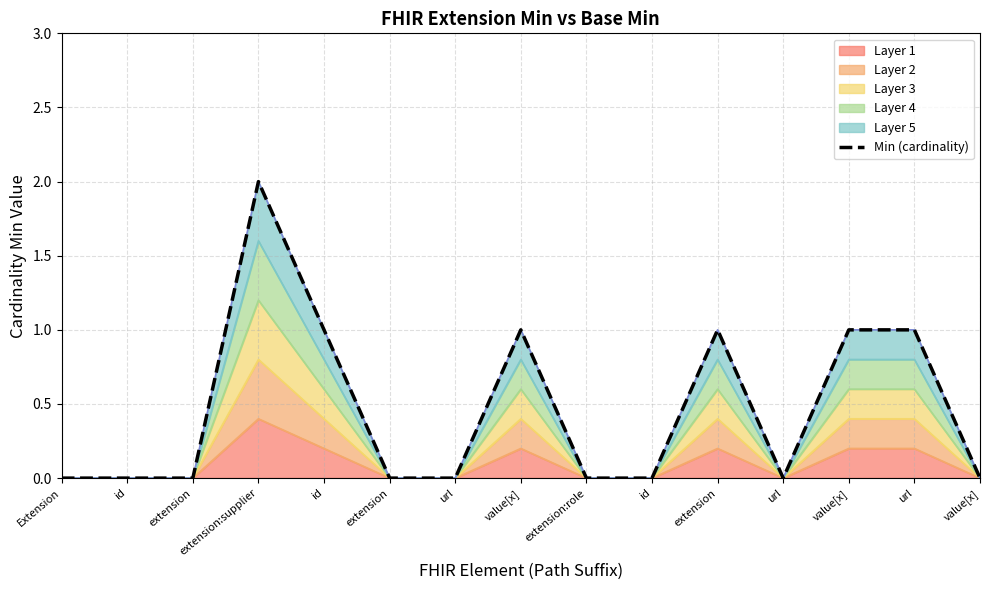

What is the sum of all values?

7